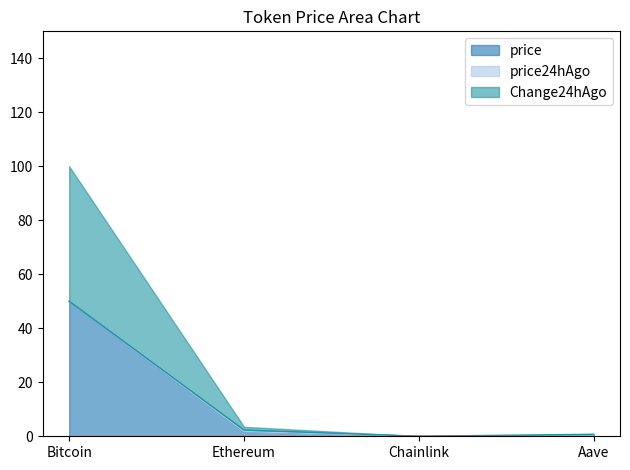

What is the highest value of the Change24hAgo series?

50.0